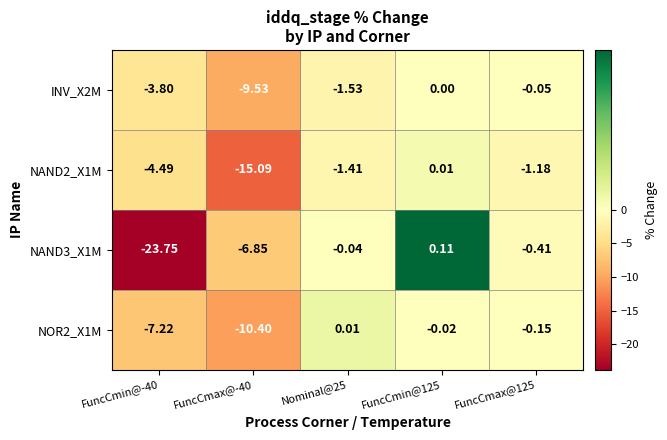

Is the value of NAND3_X1M at FuncCmax@-40 greater than the value of INV_X2M at FuncCmax@-40?

Yes